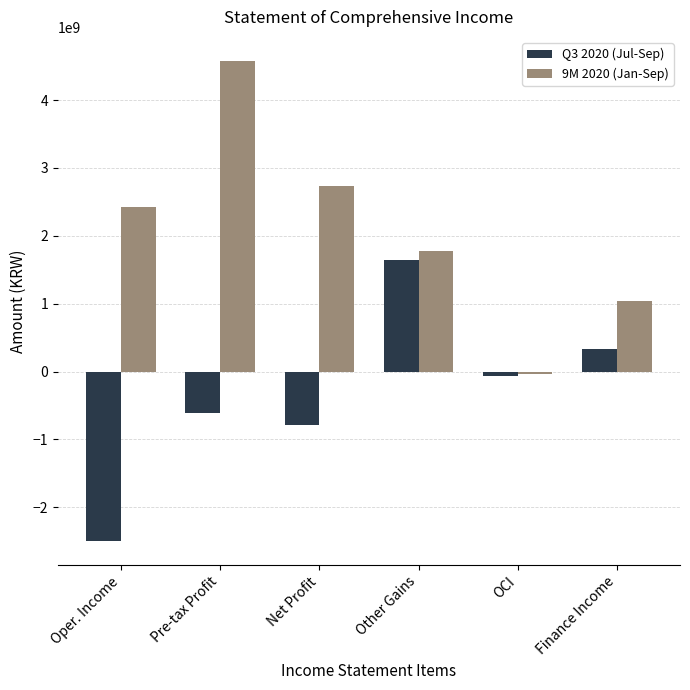

What is the total value across all series at Net Profit?

1955490175